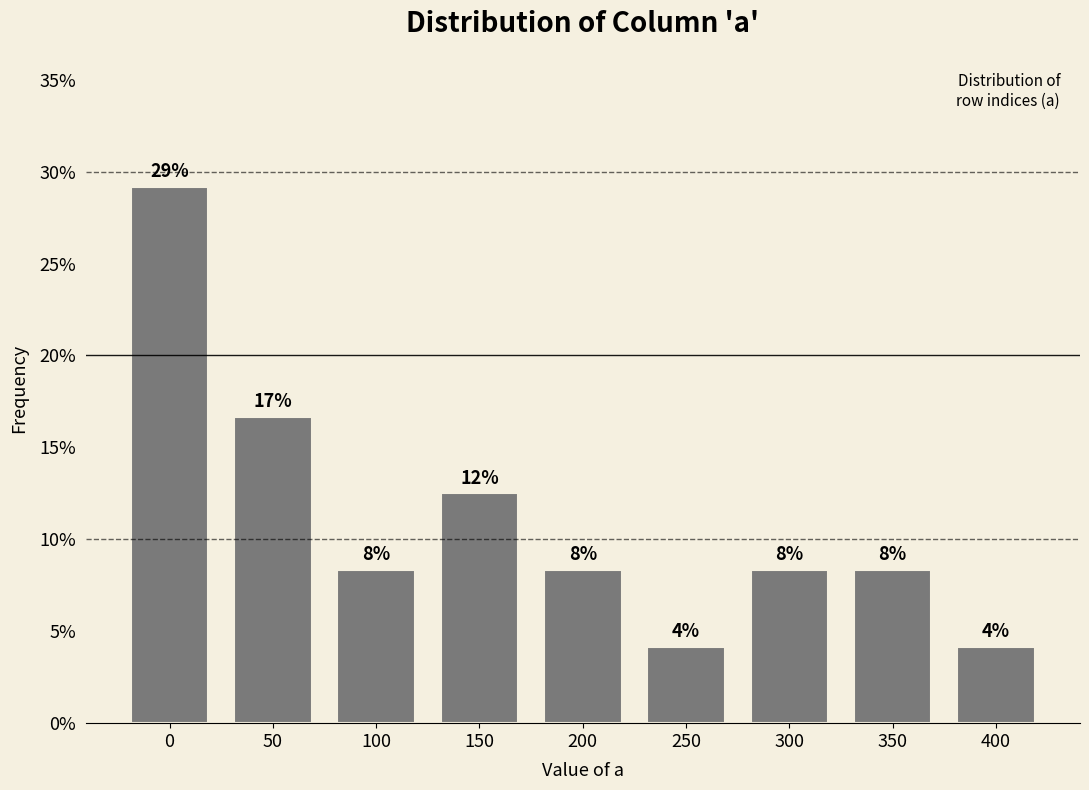

Are the bars horizontal?

No